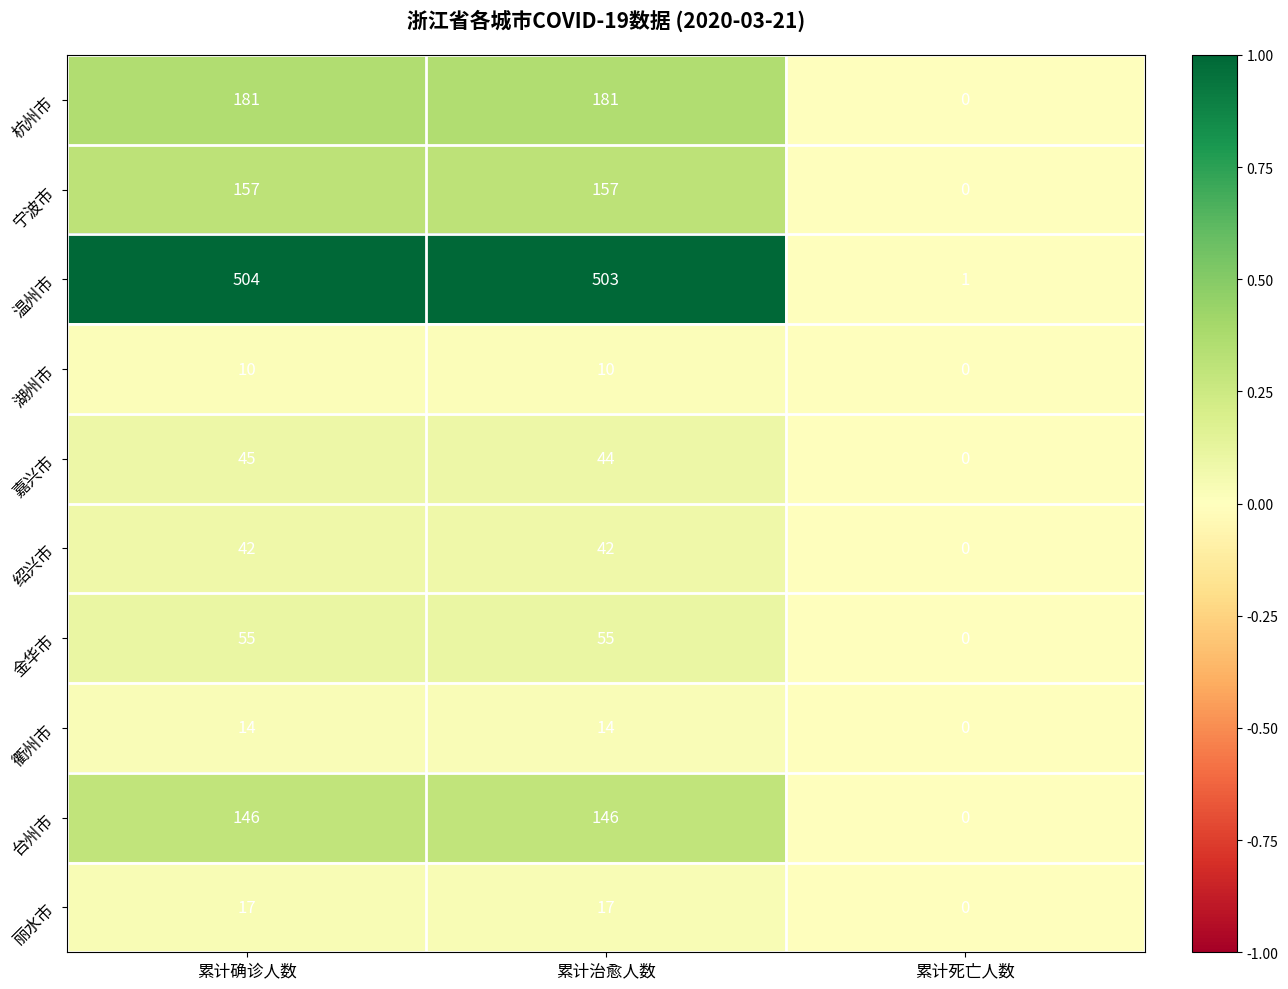

Which label corresponds to the largest value in the chart?

累计确诊人数